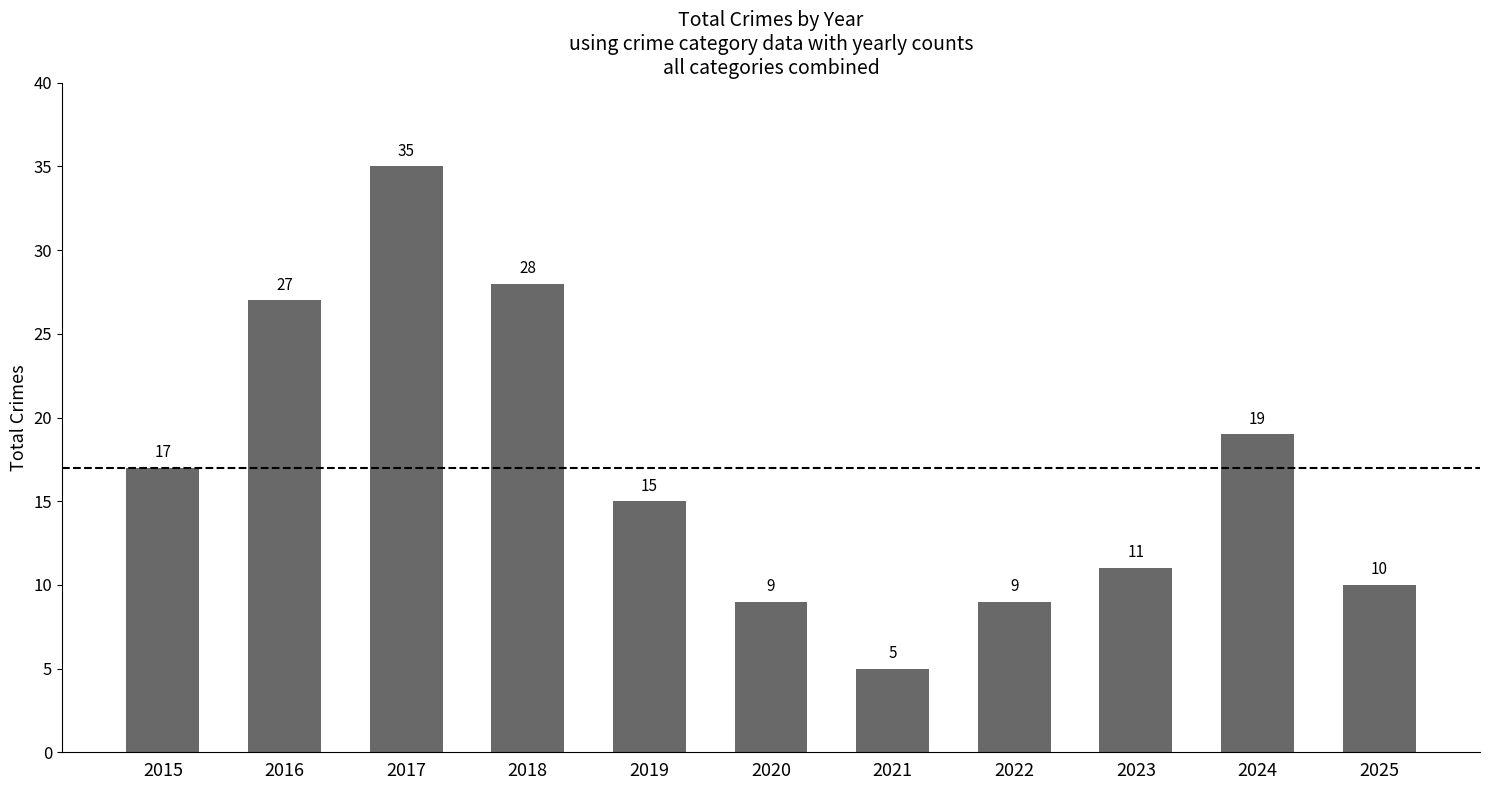

The value at 2025 is 18. True or false?

False